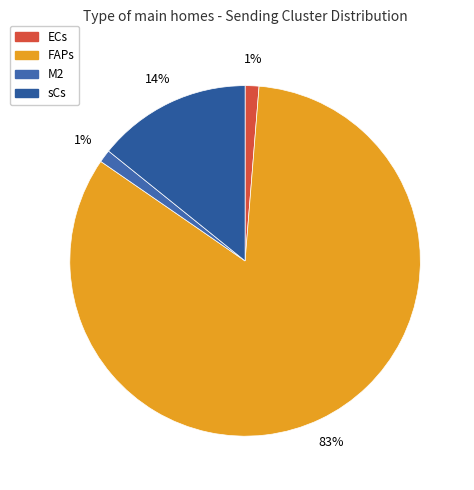

Which category accounts for the majority?

FAPs